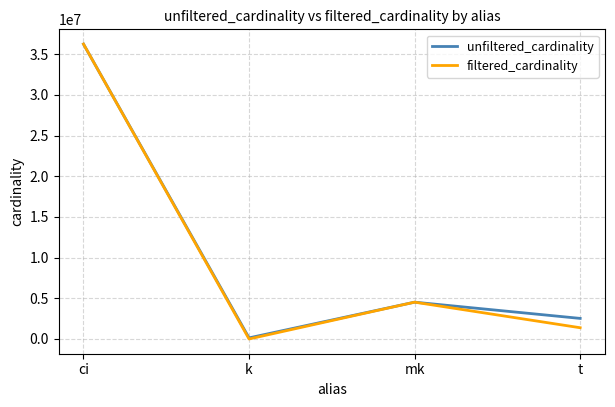

Which category has the lowest value across all series?

k